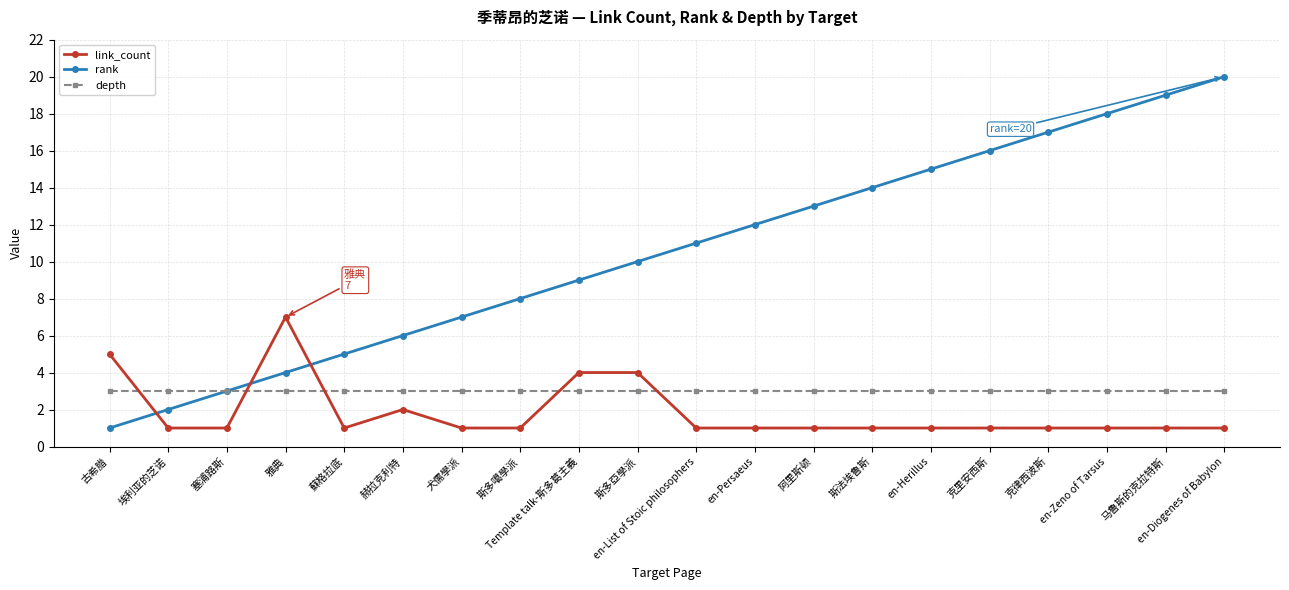

Where is the first local maximum for link_count?

雅典